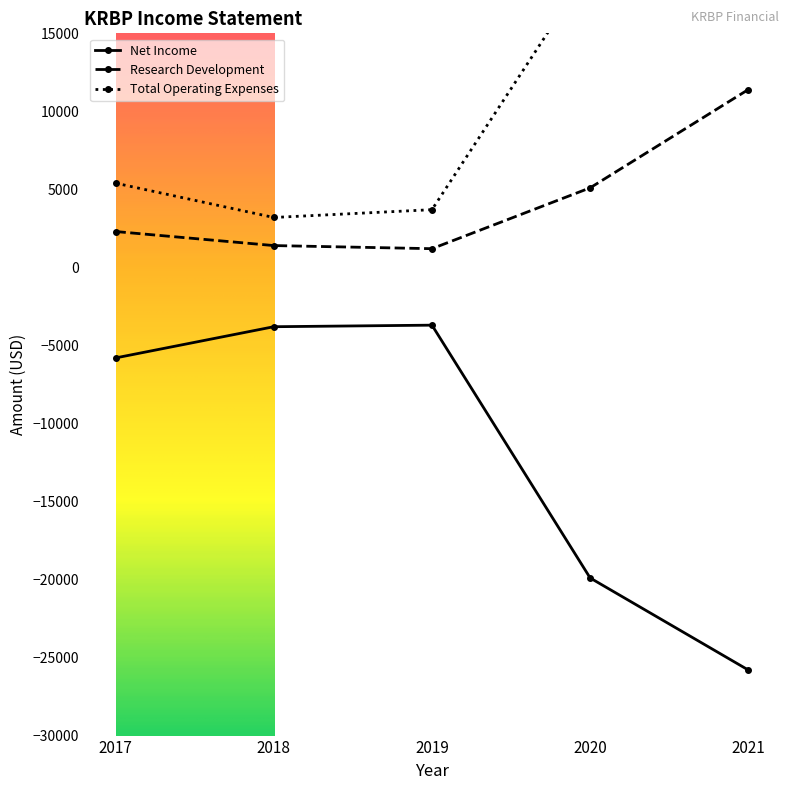

What are all the series names shown in the legend?

Net Income, Research Development, Total Operating Expenses